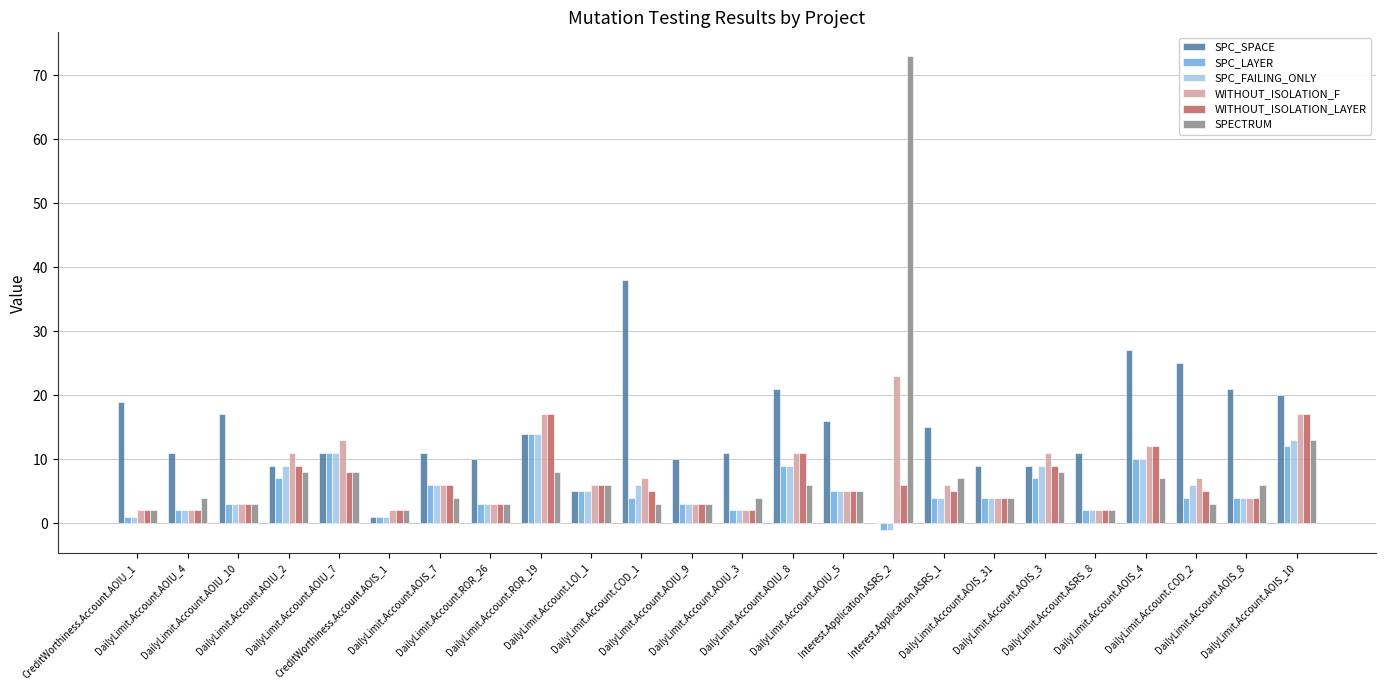

Which series has the largest total across all categories?

SPC_SPACE